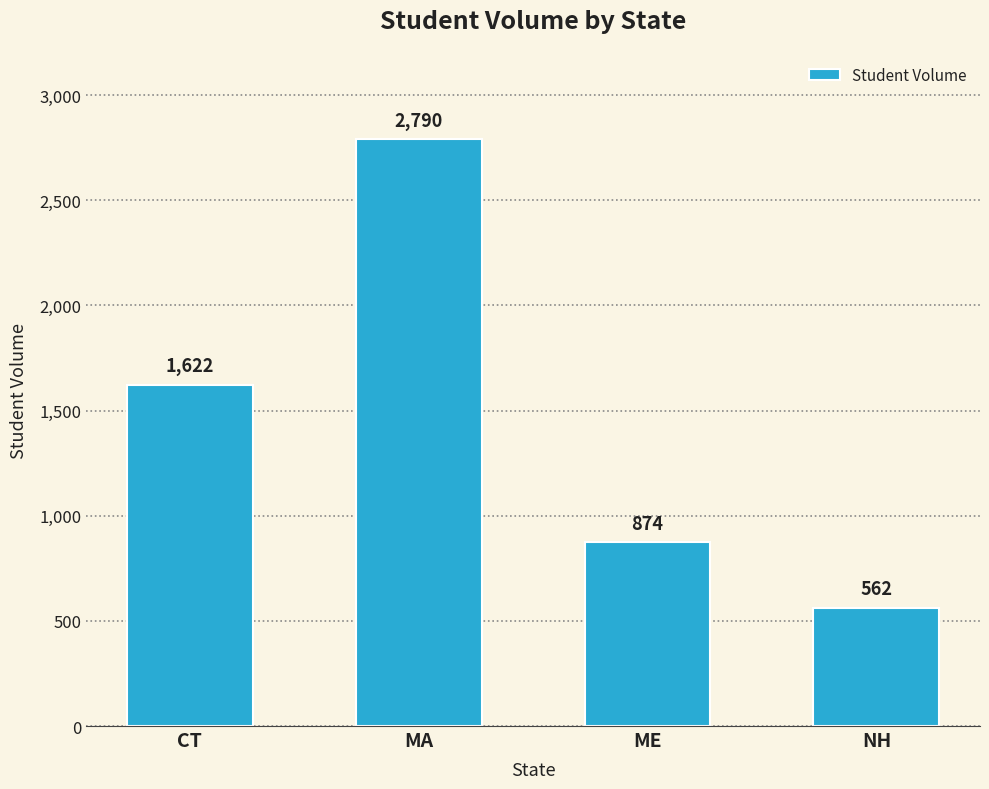

At which label is the value closest to 1676?

CT